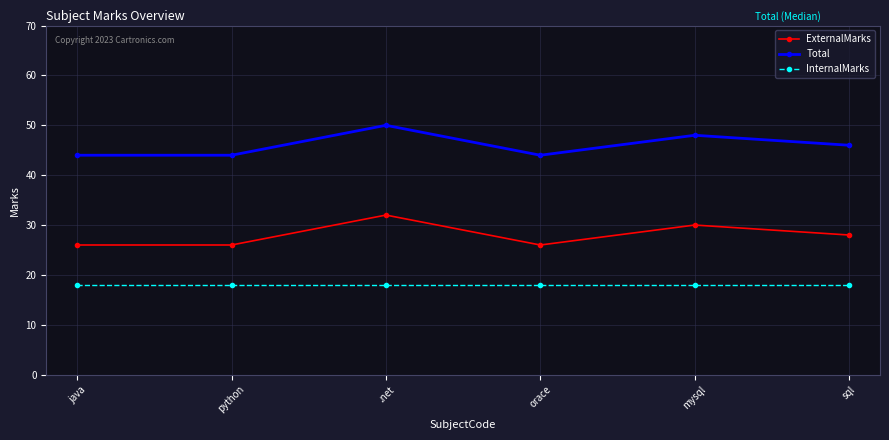

True or false: Total and InternalMarks cross at least once.

False